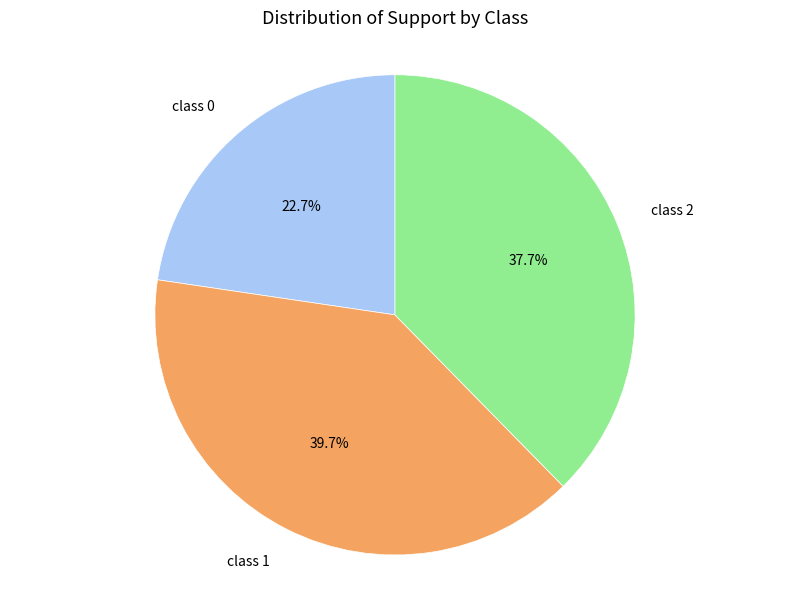

Is there any slice that represents more than half of the pie?

No